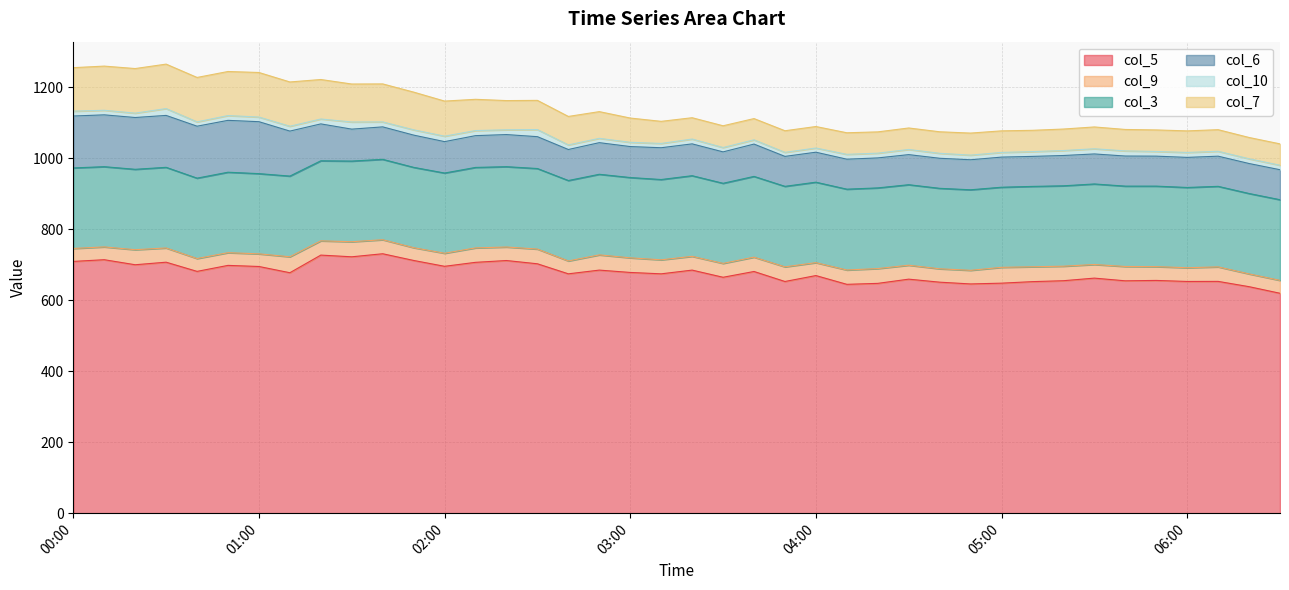

True or false: col_3 and col_10 cross at least once.

False